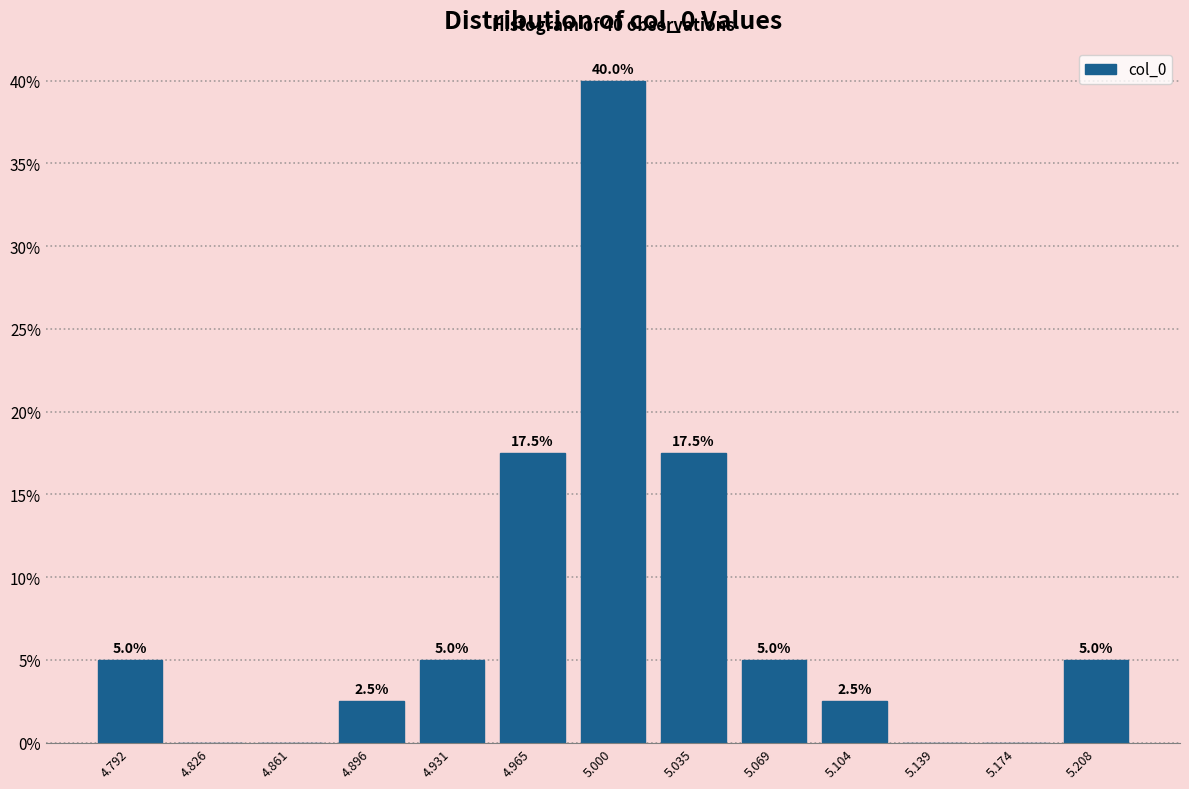

Over which range of the x-axis is the bar tallest?

4.985 to 5.015